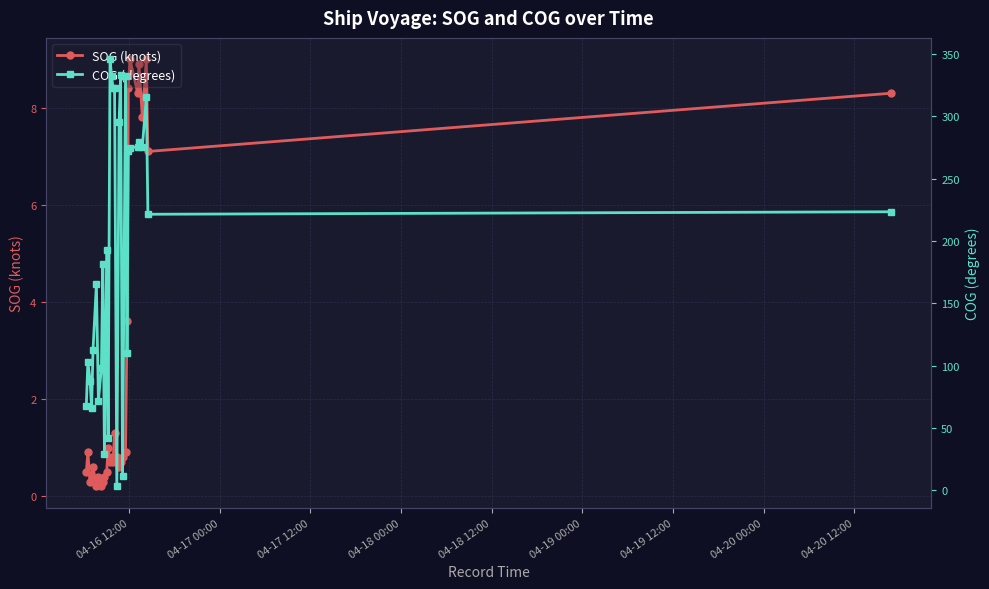

Does the chart have visible grid lines?

Yes